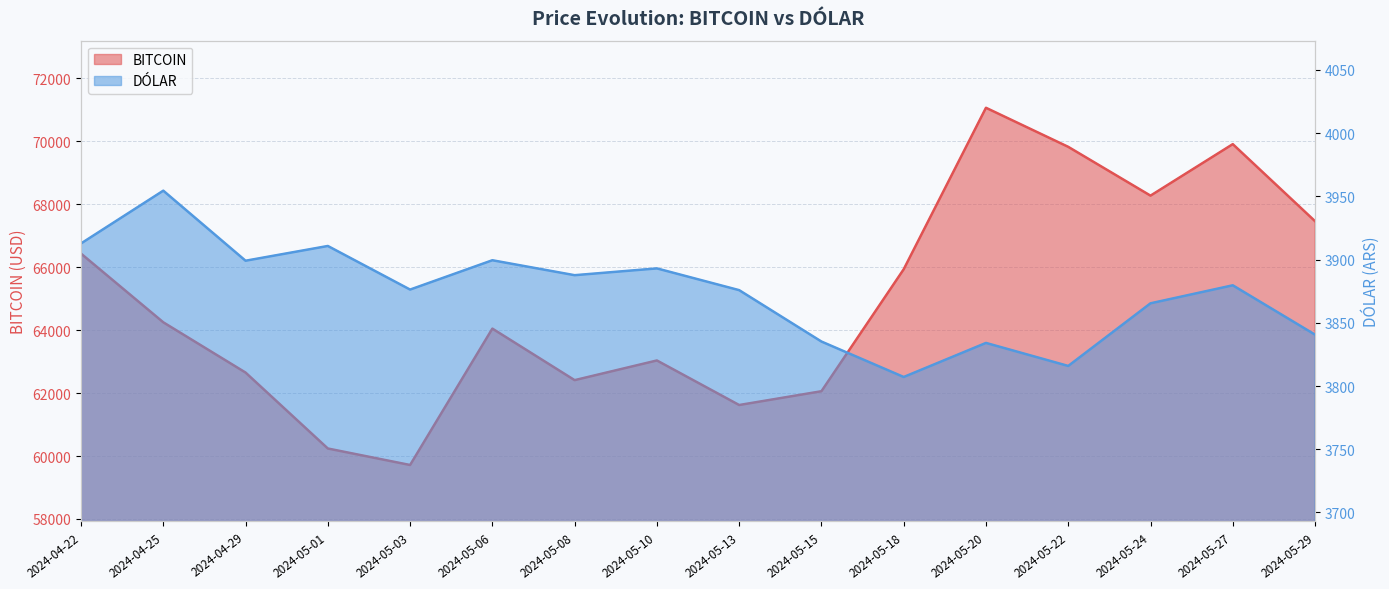

At 2024-05-20, list the series in order from smallest to largest.

DÓLAR, BITCOIN